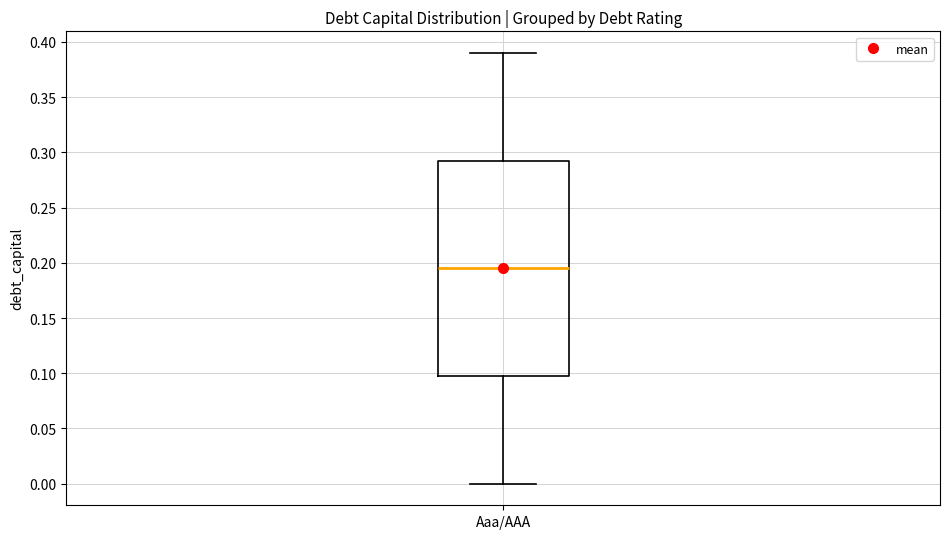

Transcribe this box plot: give where the median line is, the range the box spans, and where the two whiskers end, as read against the y-axis. The values are not printed on the chart, so give them approximately, as read against the axis.

median 0.195, box 0.100 to 0.295, whiskers 0.000 to 0.390